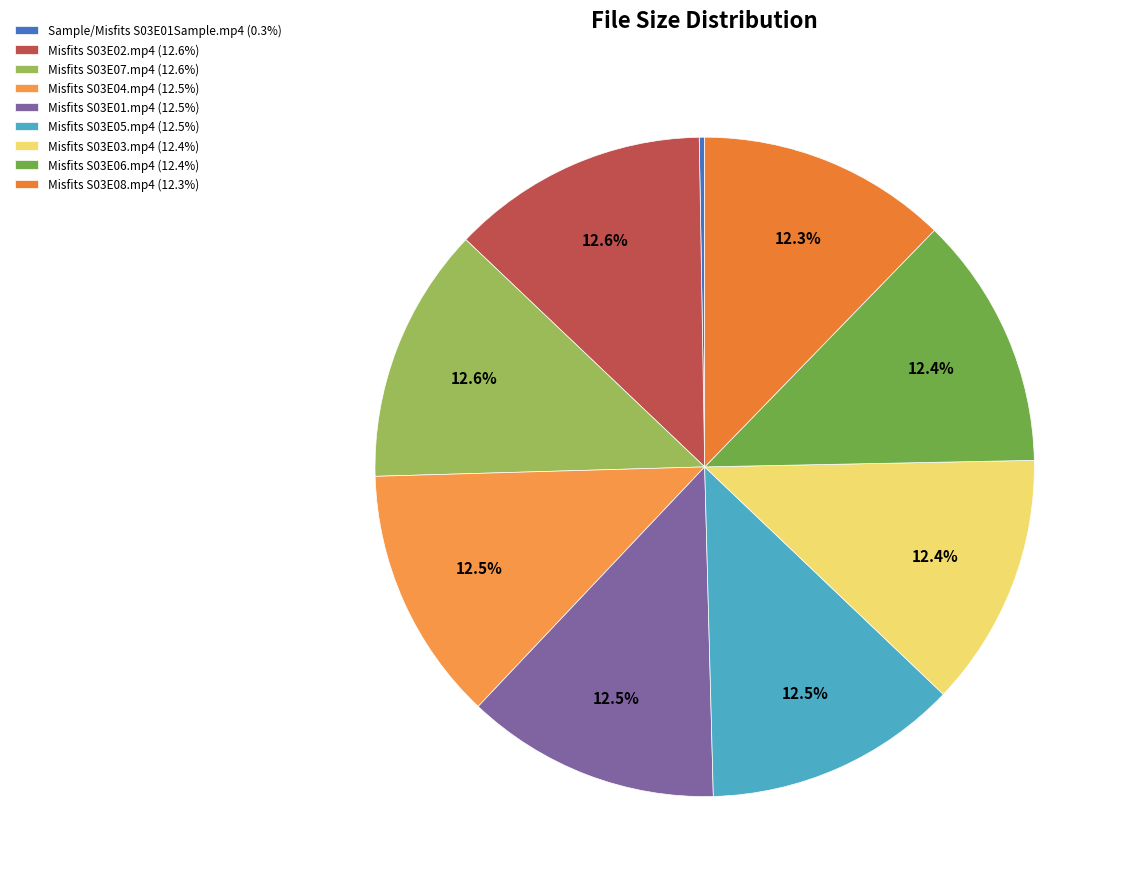

Between Misfits S03E03.mp4 and Misfits S03E07.mp4, which is larger?

Misfits S03E07.mp4